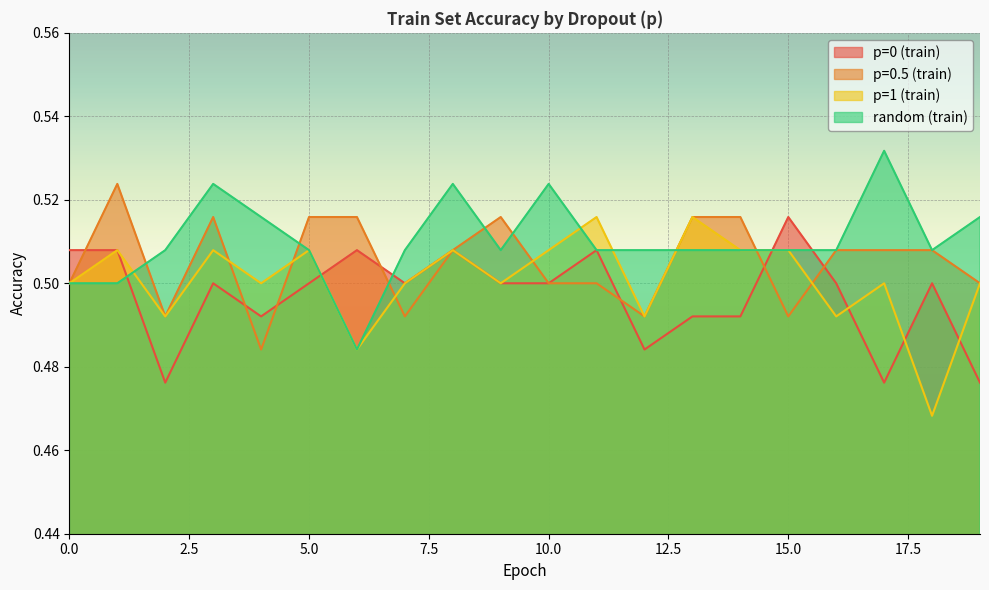

In random (train), how many points are lower than both neighbors (excluding endpoints)?

3